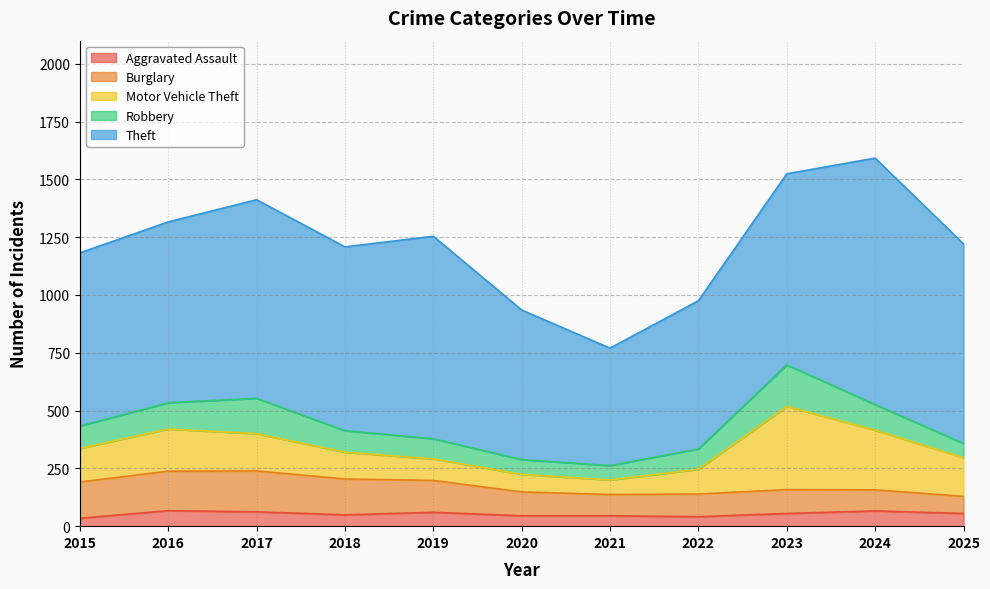

What is the difference between the Theft values at 2023 and 2025?

37